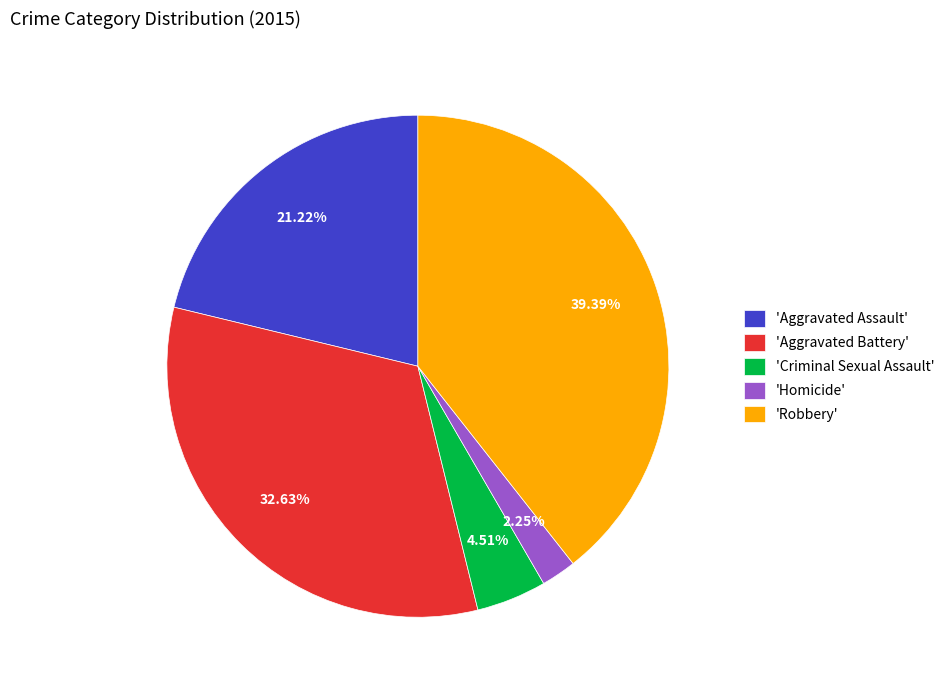

Which slice is the largest?

'Robbery'